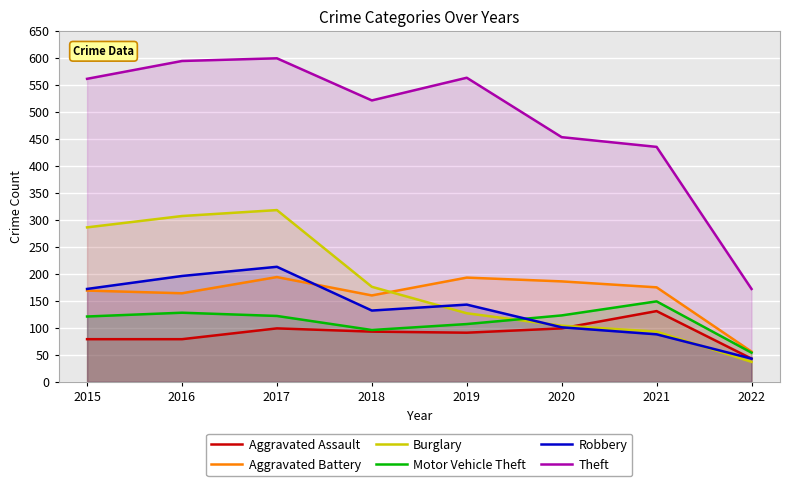

What is the value of the Aggravated Battery point at the 7th from the left?

175